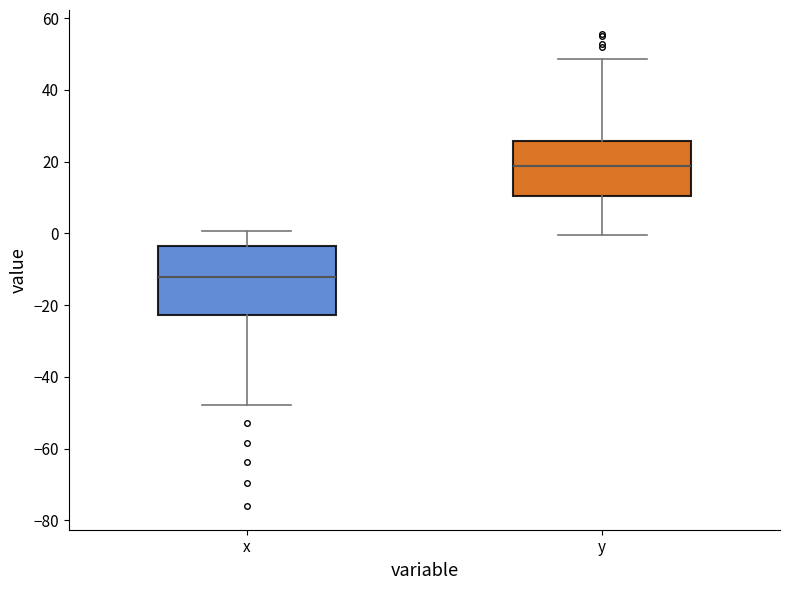

Where is the upper edge of the box for y on the y-axis? The values are not printed on the chart, so give them approximately, as read against the axis.

26